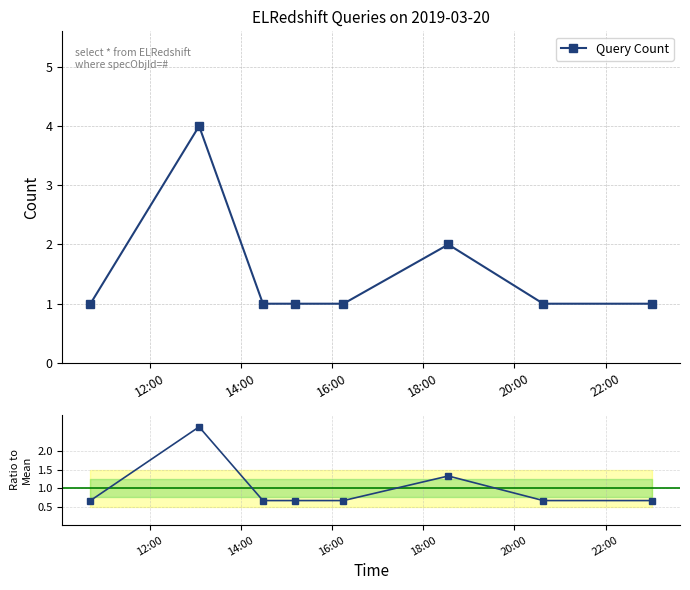

What is the maximum value for Query Count?

4